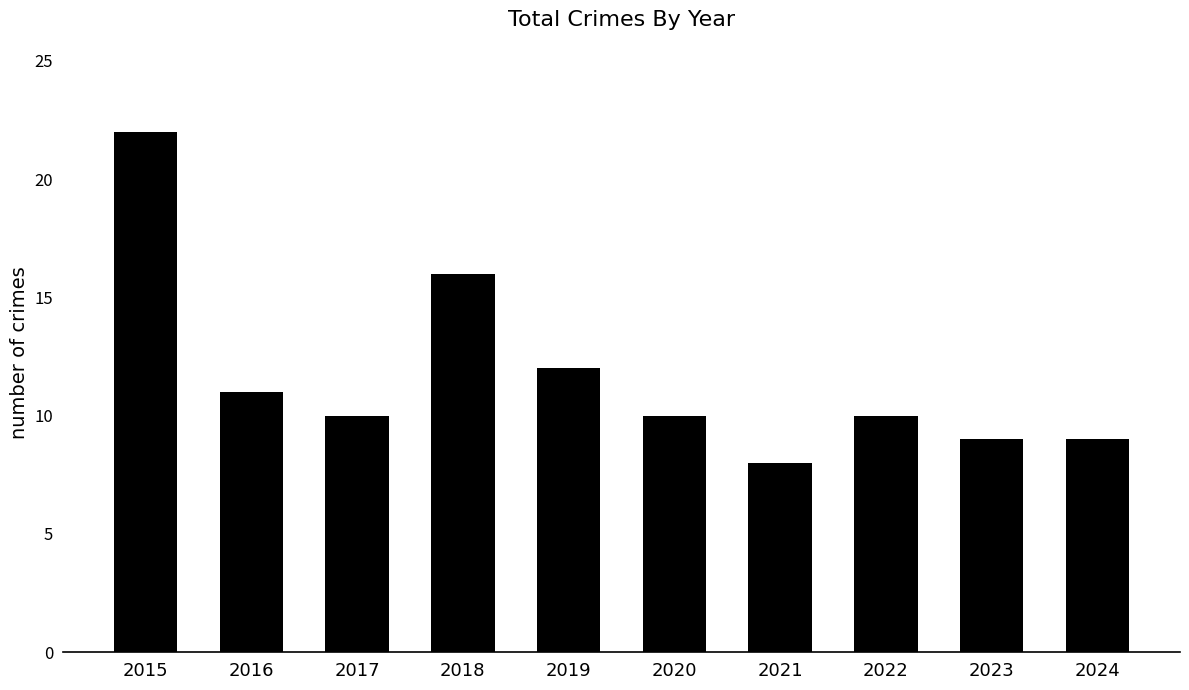

Which label corresponds to the largest value in the chart?

2015